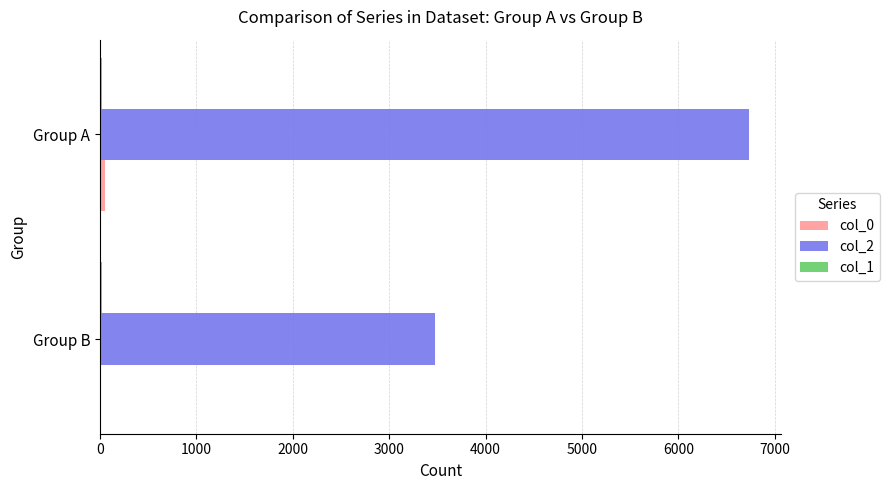

True or false: col_2 has a value of 5243 at Group B.

False